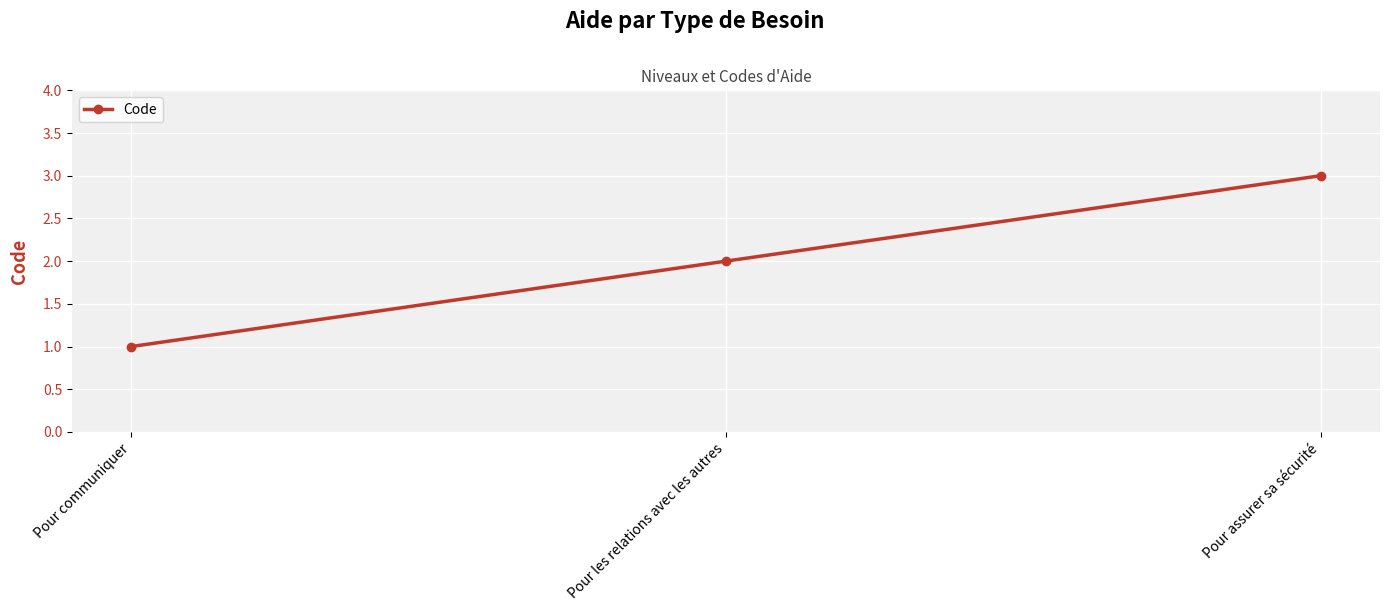

What is the average value?

2